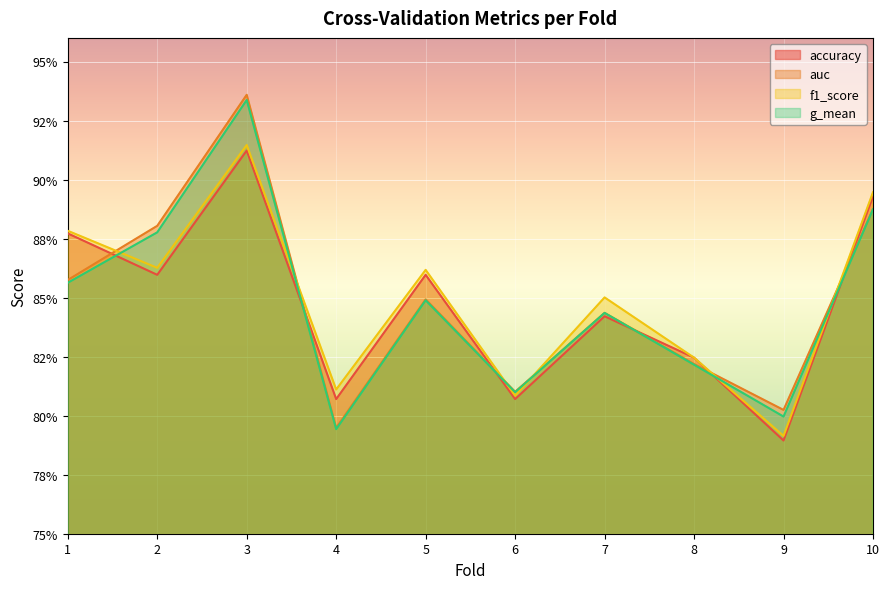

How many interior local valleys does the f1_score series have?

4